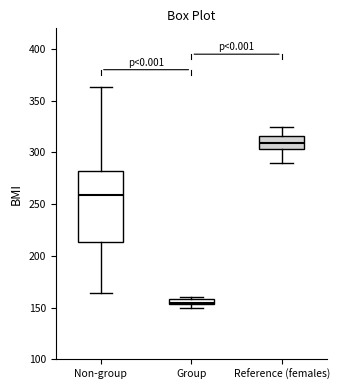

Which box's median line is the lowest?

Group